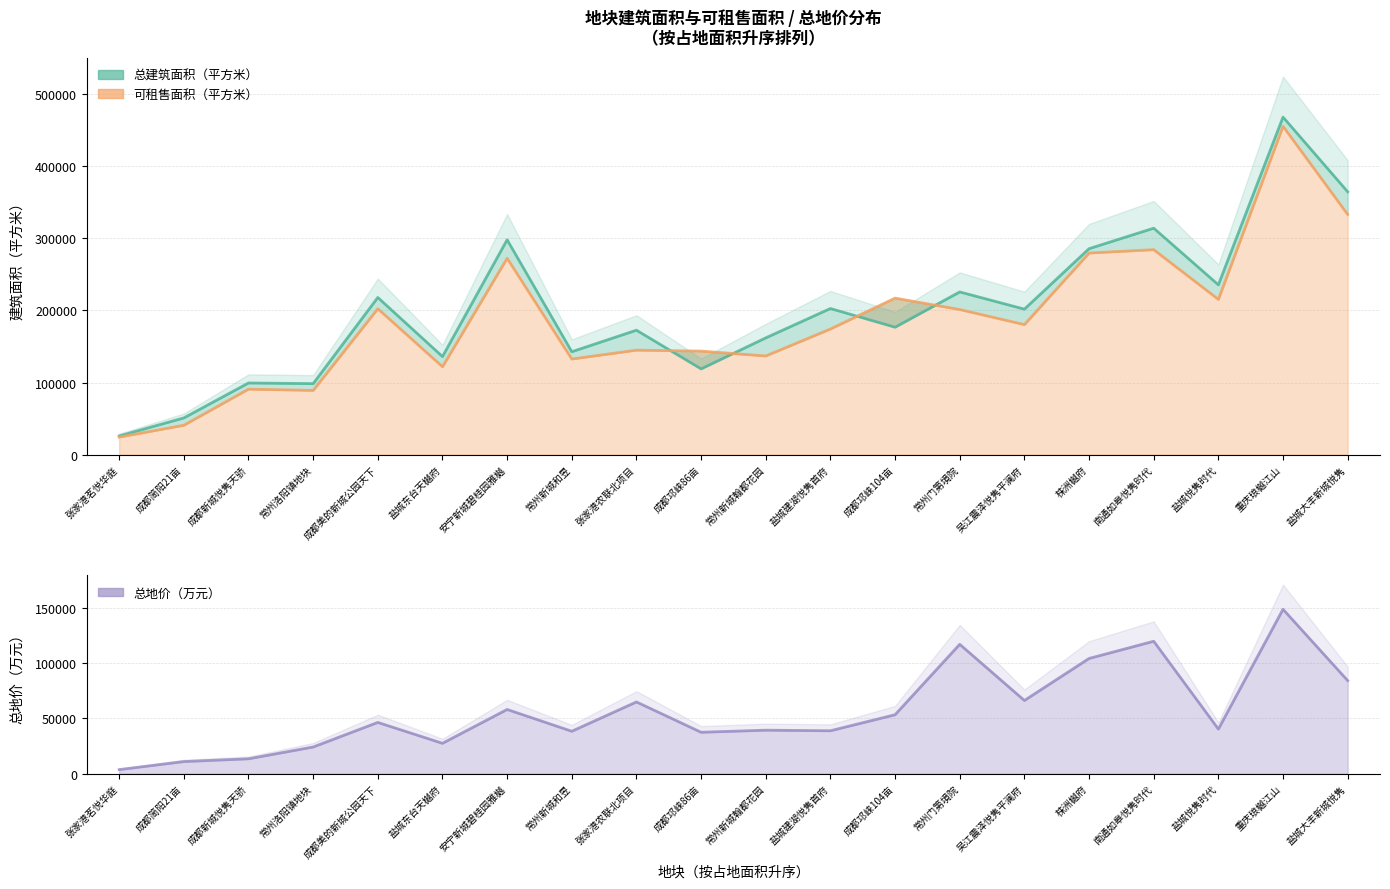

True or false: 总地价（万元） and 总建筑面积（平方米） cross at least once.

False